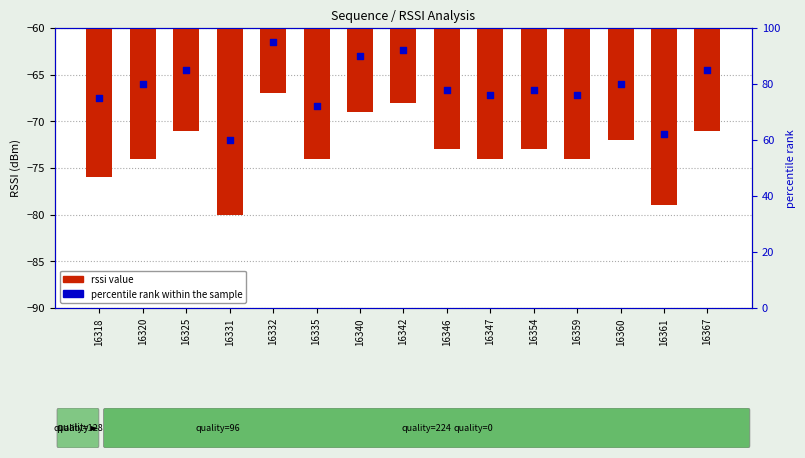

What is the total value across all series at 16335?

-2